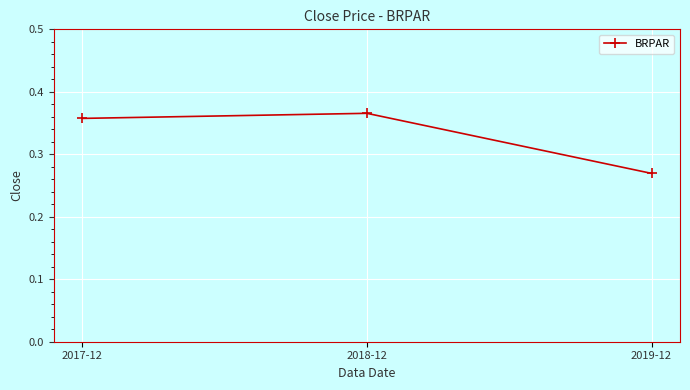

What is the label of the 2nd point from the left?

2018-12